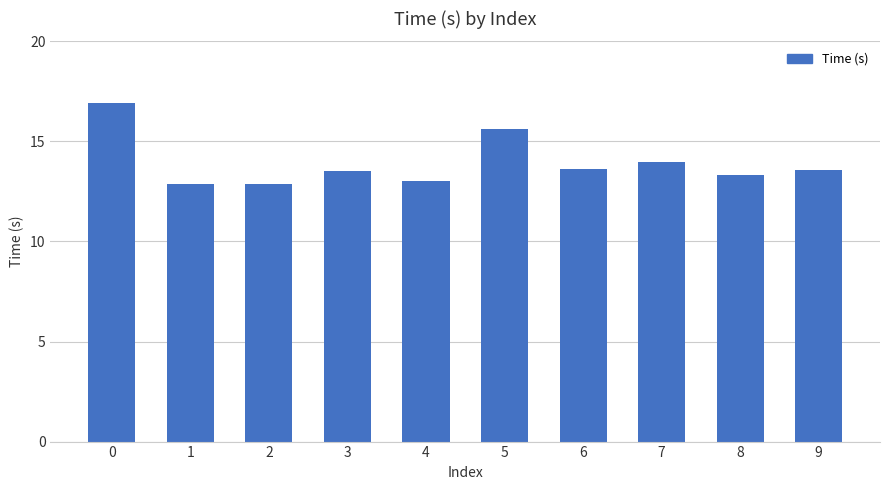

What is the greatest value displayed?

16.9